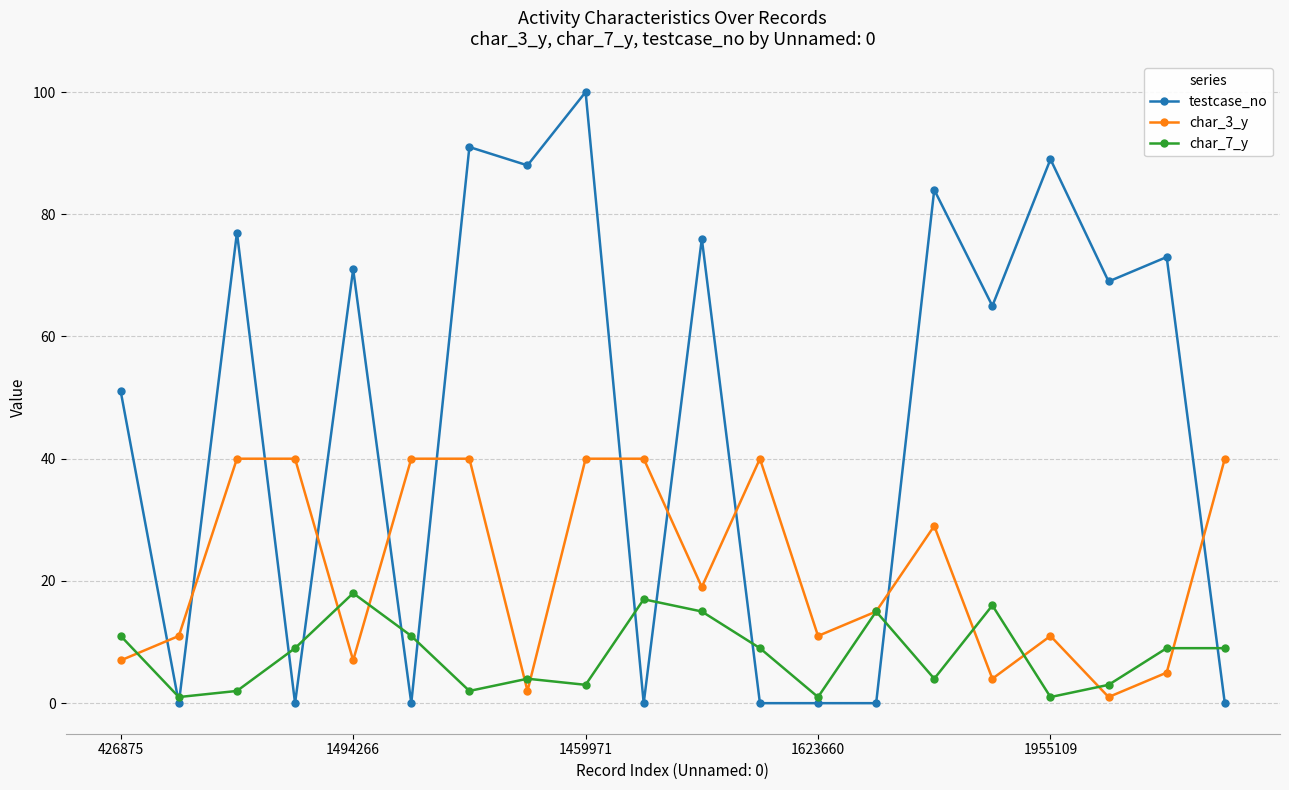

True or false: char_3_y has more than 1 points higher than both neighbors.

True